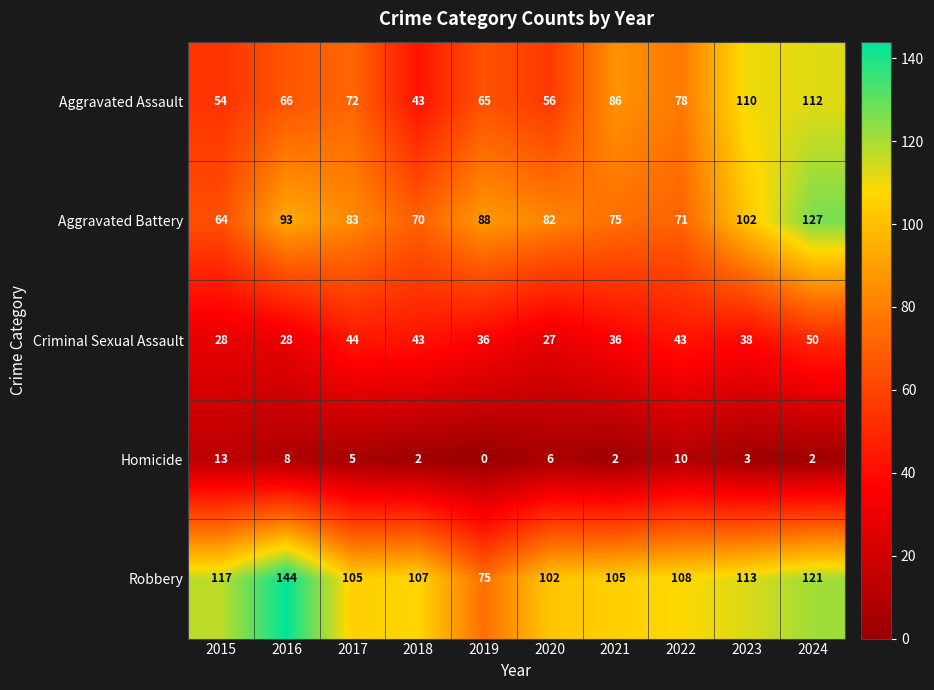

What is the greatest value displayed?

144